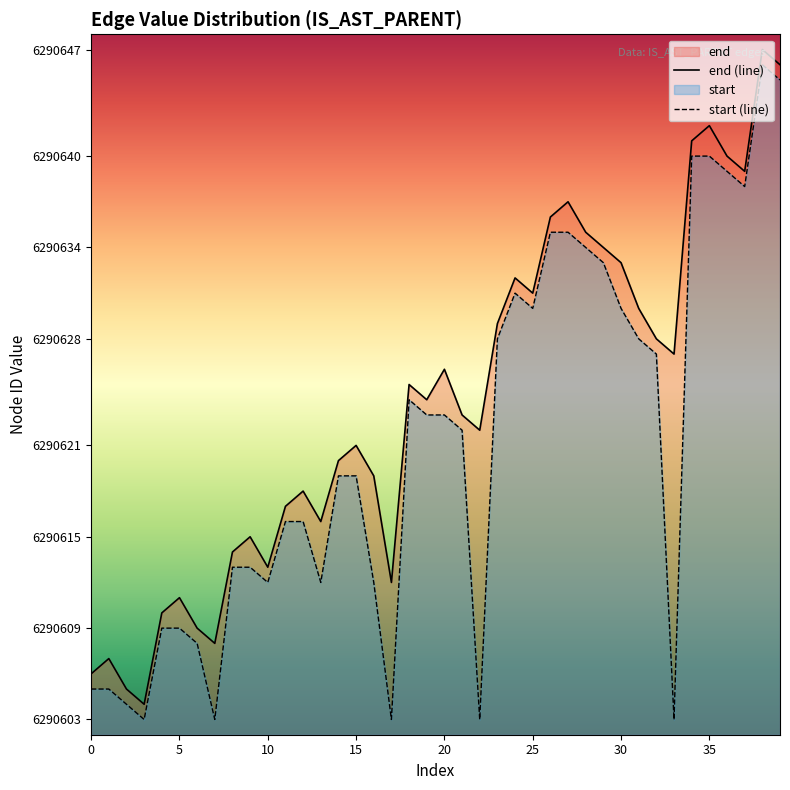

Which series has the largest total across all categories?

end (line)